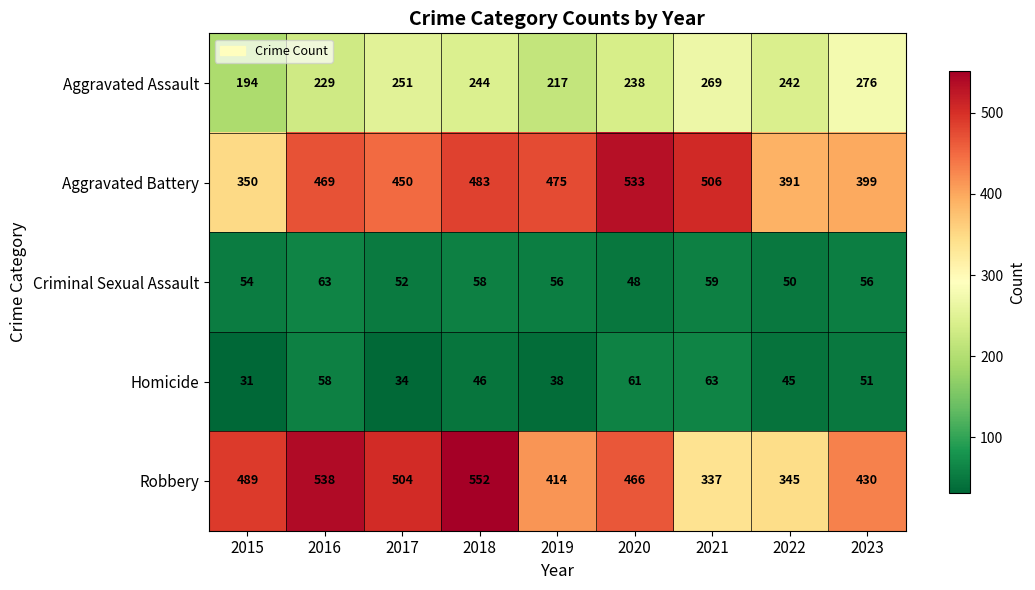

The Robbery series shows 226 at 2021. True or false?

False